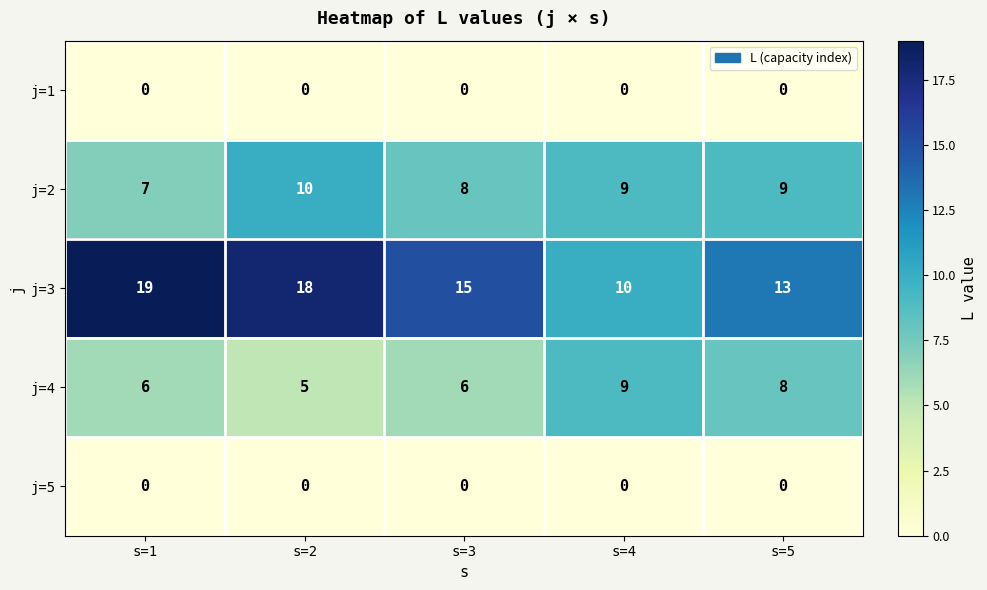

What is the maximum value shown in the chart?

19